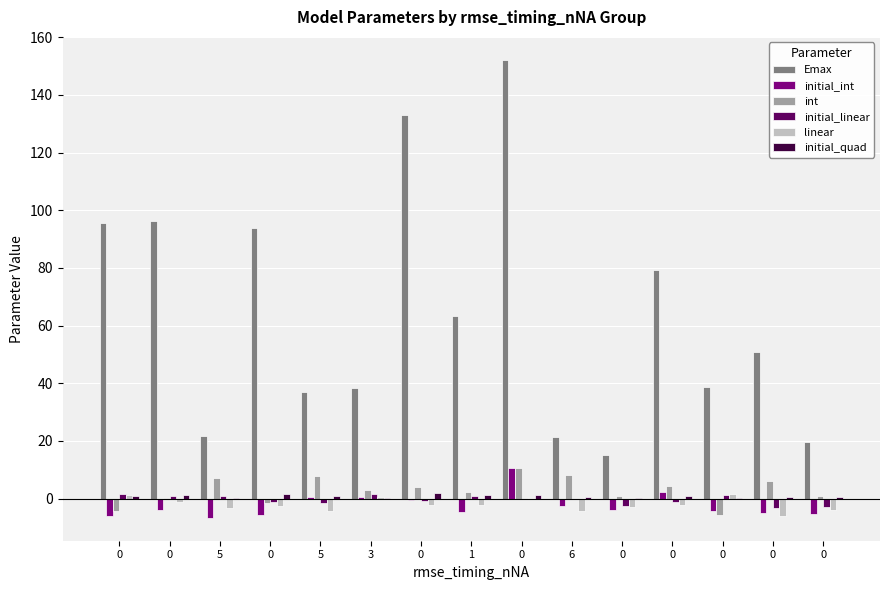

What is the minimum value shown in the chart?

-6.7